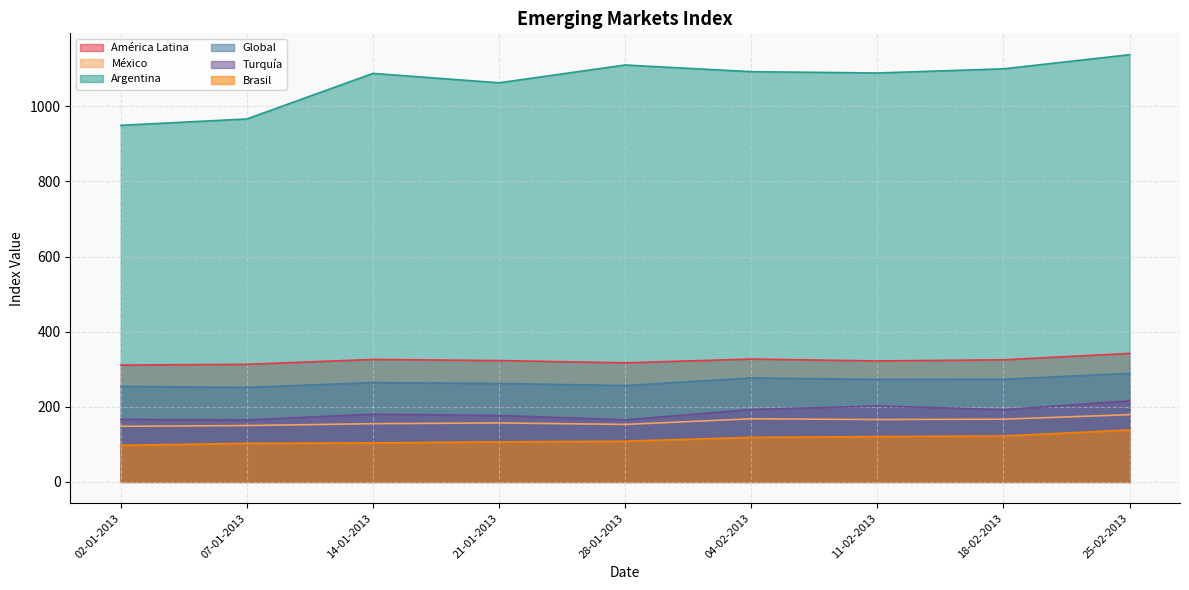

What is the spread (max minus min) of values at 02-01-2013?

851.8